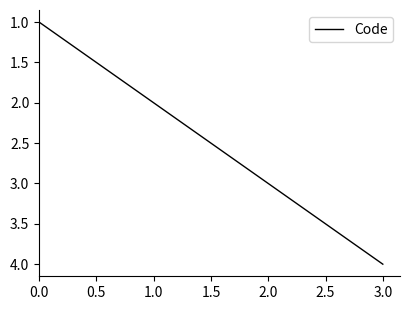

Between 1.0 and 0.0, which is larger?

1.0